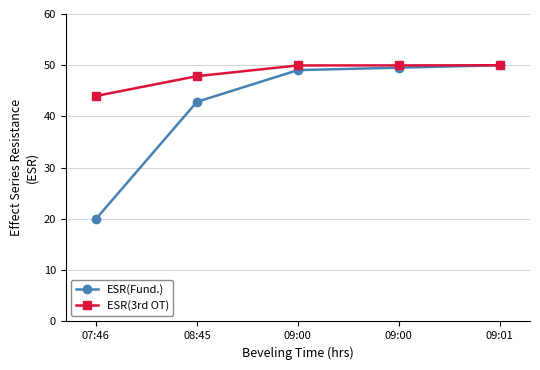

What is the value of the ESR(Fund.) point at the 3rd from the left?

49.0